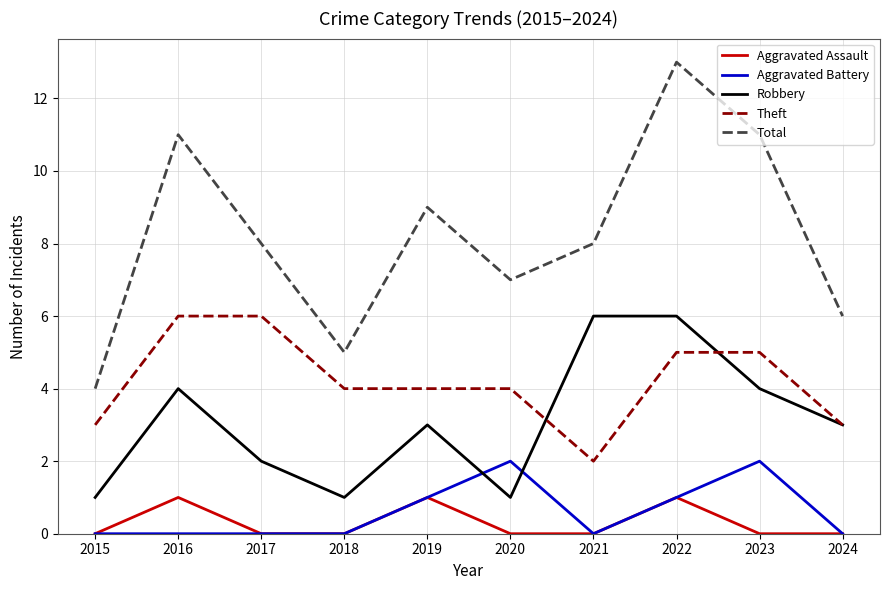

Which series changed the most between 2021 and 2024?

Robbery